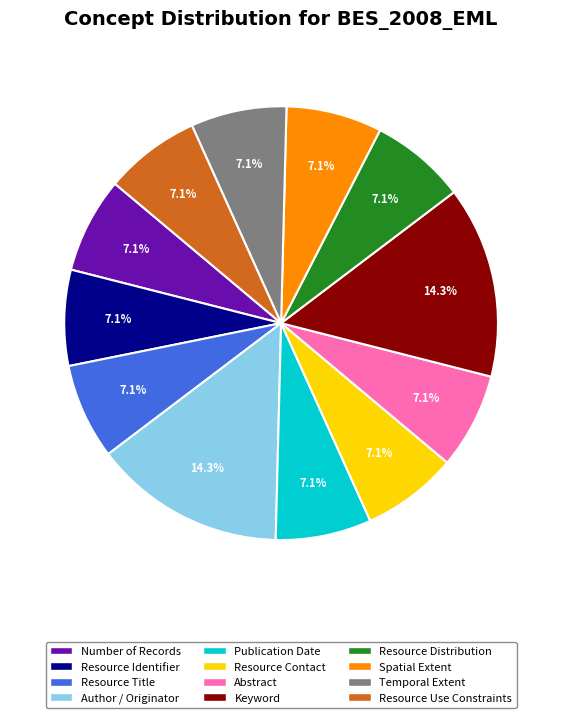

Approximately how many times larger is the value at Keyword compared to Resource Contact?

2.0